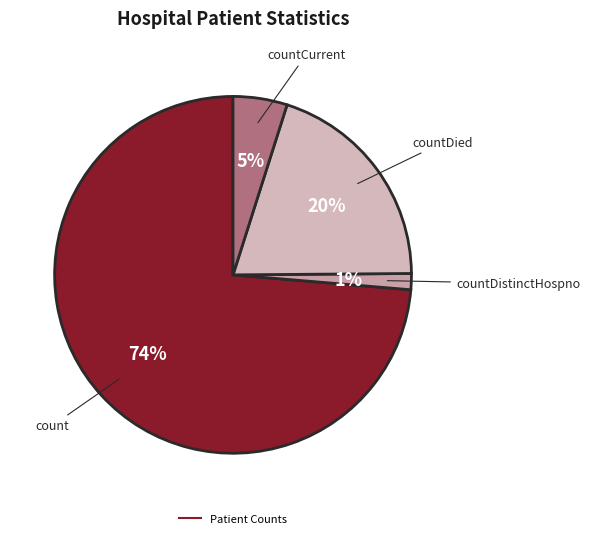

How many slices are in this pie chart?

4